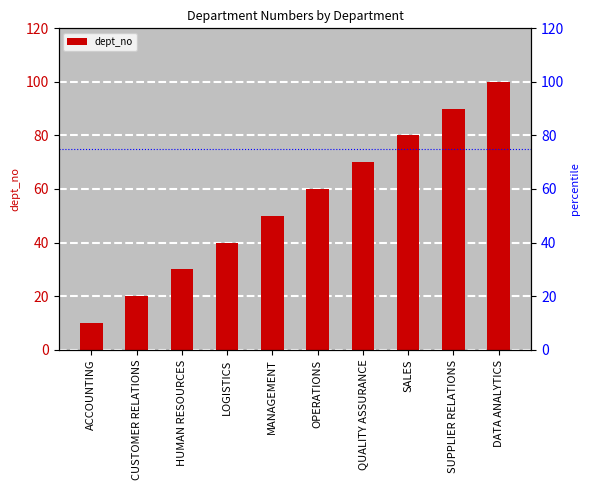

What is the change in value from ACCOUNTING to MANAGEMENT?

+40